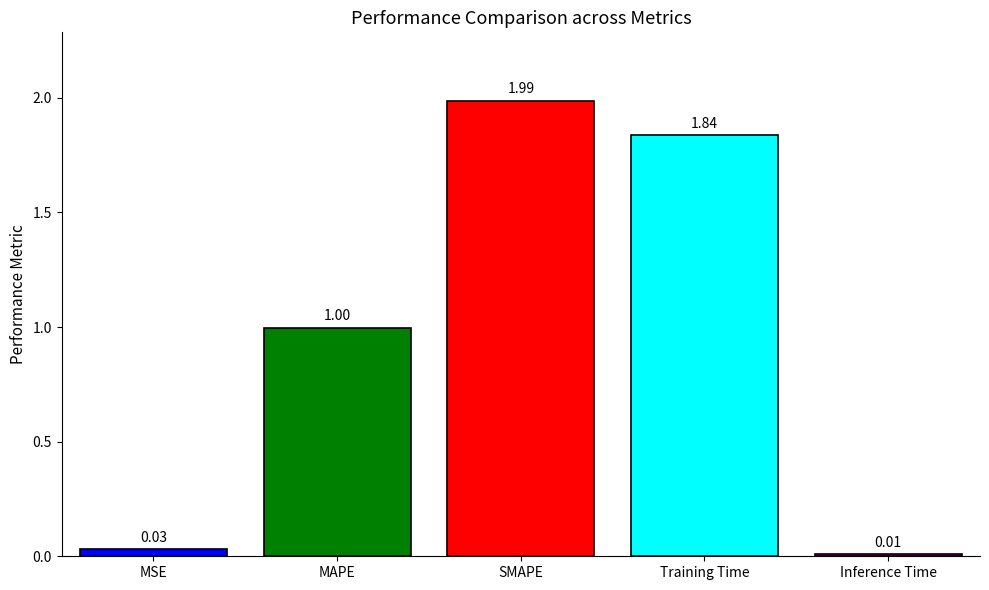

Approximately how many times larger is the value at MAPE compared to Training Time?

0.5